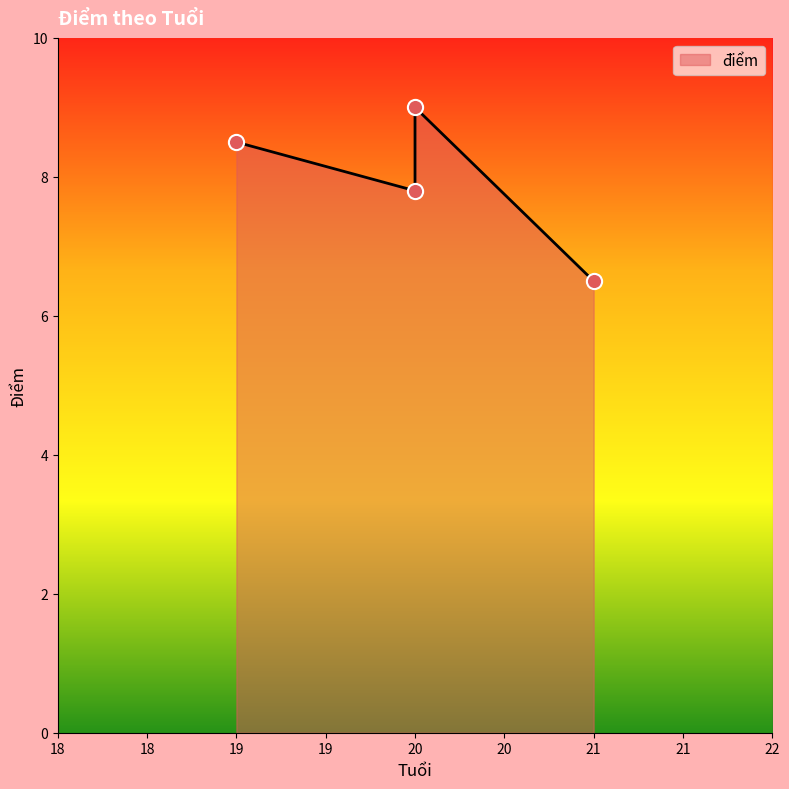

What is the change in value from 19 to 20?

-0.7